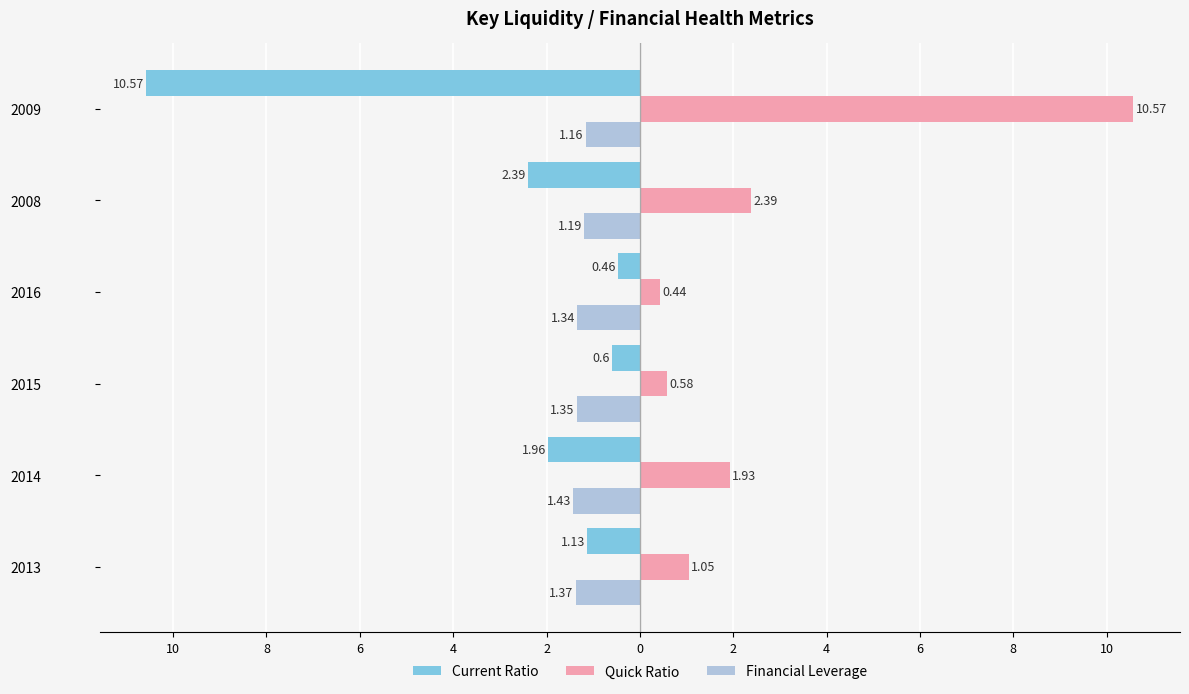

Reading left to right, extract all data points from this chart.

Current Ratio: -1.1	-2.0	-0.6	-0.5	-2.4	-10.6
Quick Ratio: 1.1	1.9	0.6	0.4	2.4	10.6
Financial Leverage: -1.4	-1.4	-1.4	-1.3	-1.2	-1.2